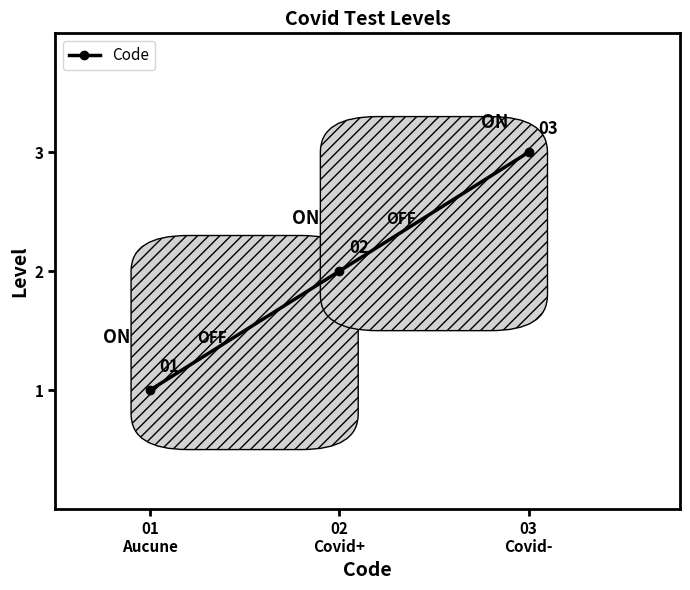

What is the sum of the values at 02
Covid+ and 03
Covid-?

5